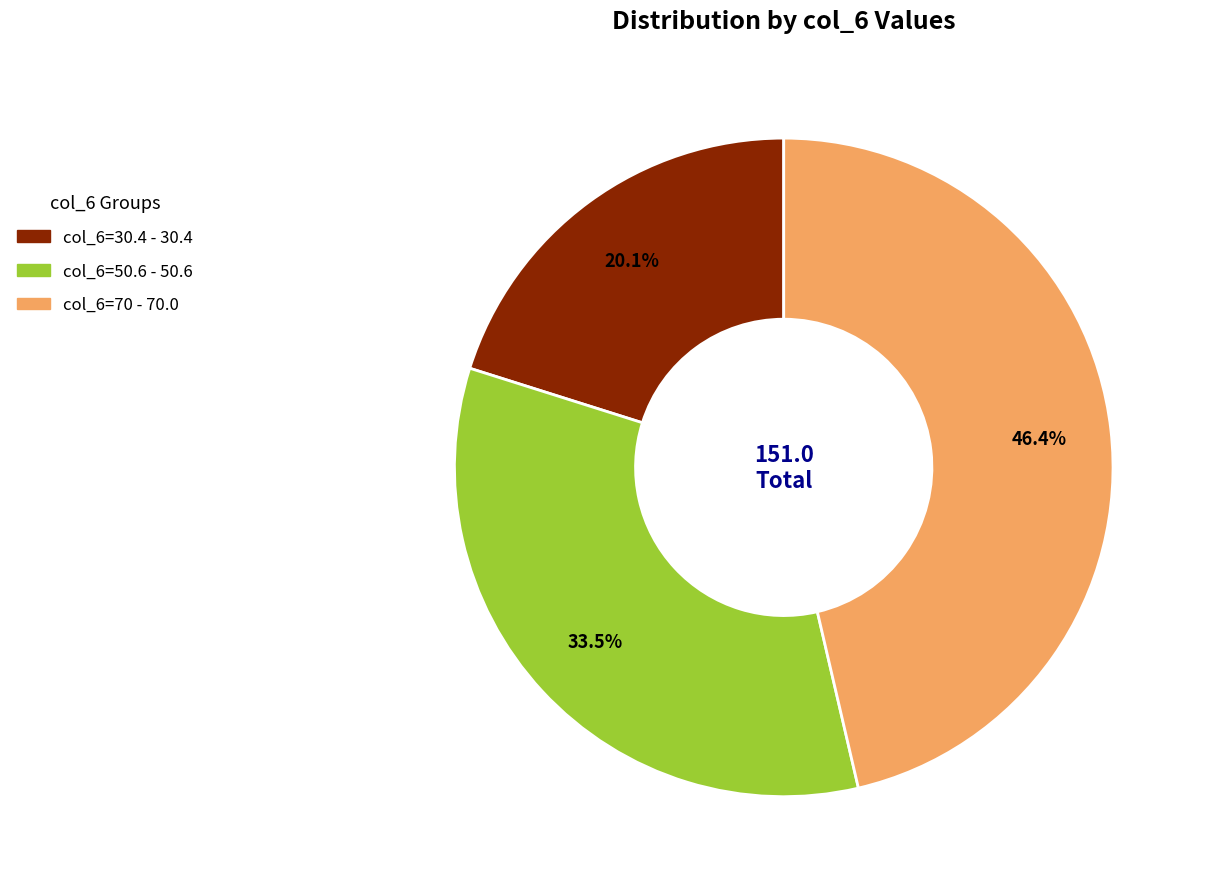

To the nearest percent, what is the difference between the largest and smallest slice percentages?

26%